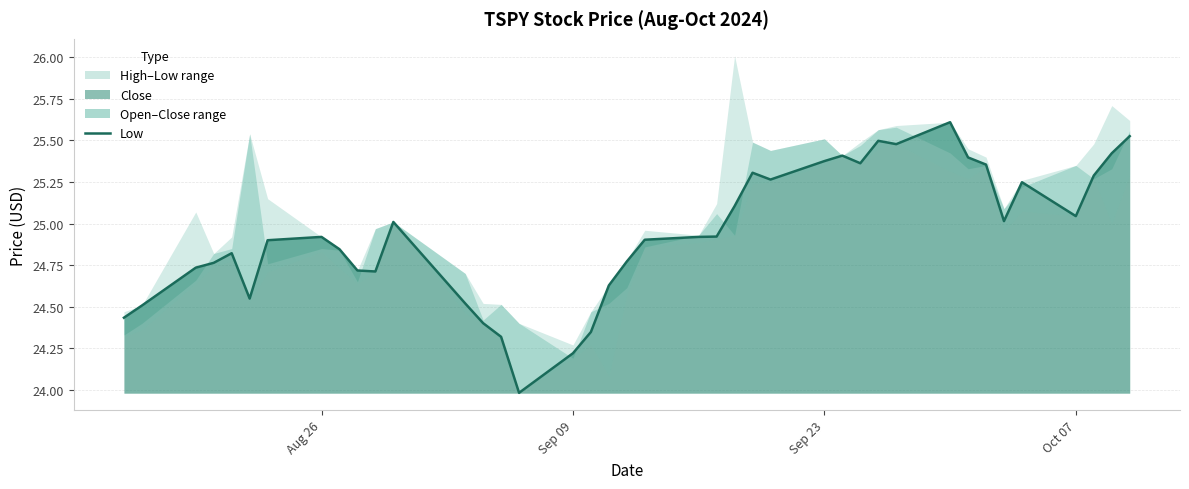

What is the label of the 18th point from the right?

2024-09-17